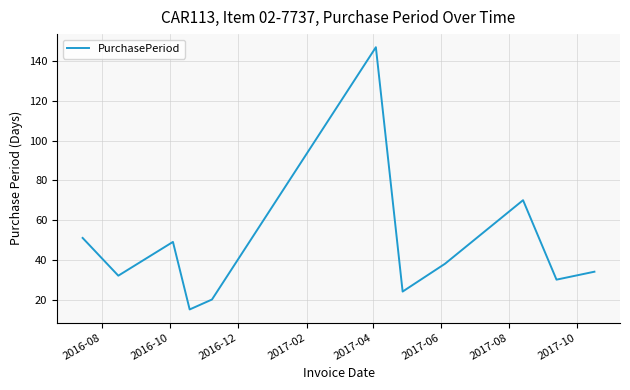

What is the difference between the second highest and second lowest values?

50